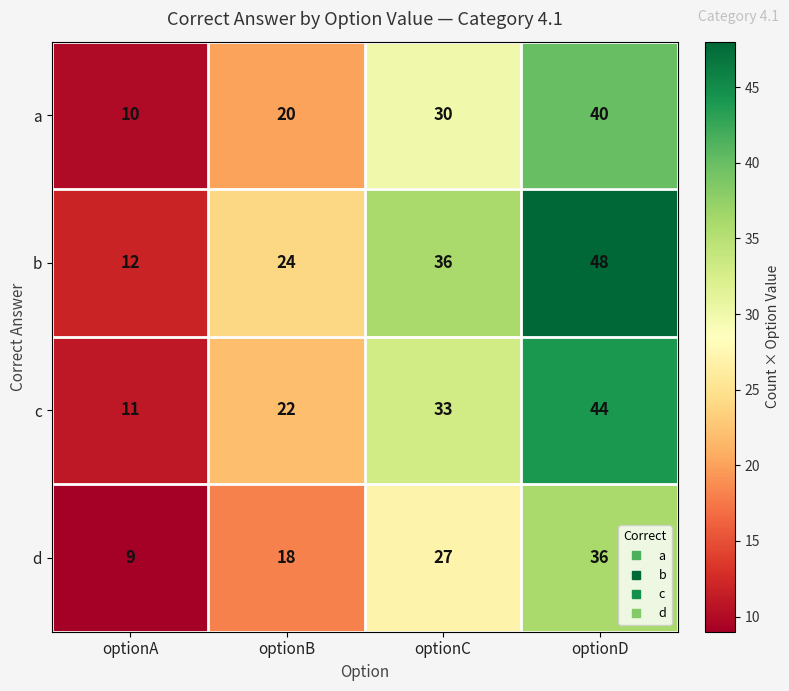

Count the d values in the range 18 to 36.

3